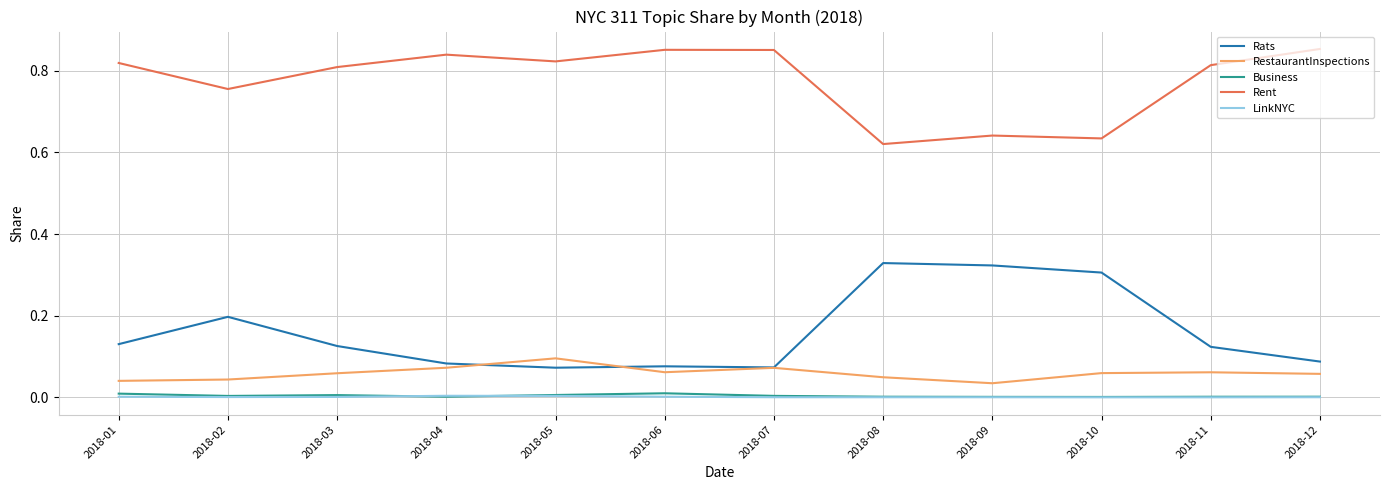

Does the chart have visible grid lines?

Yes